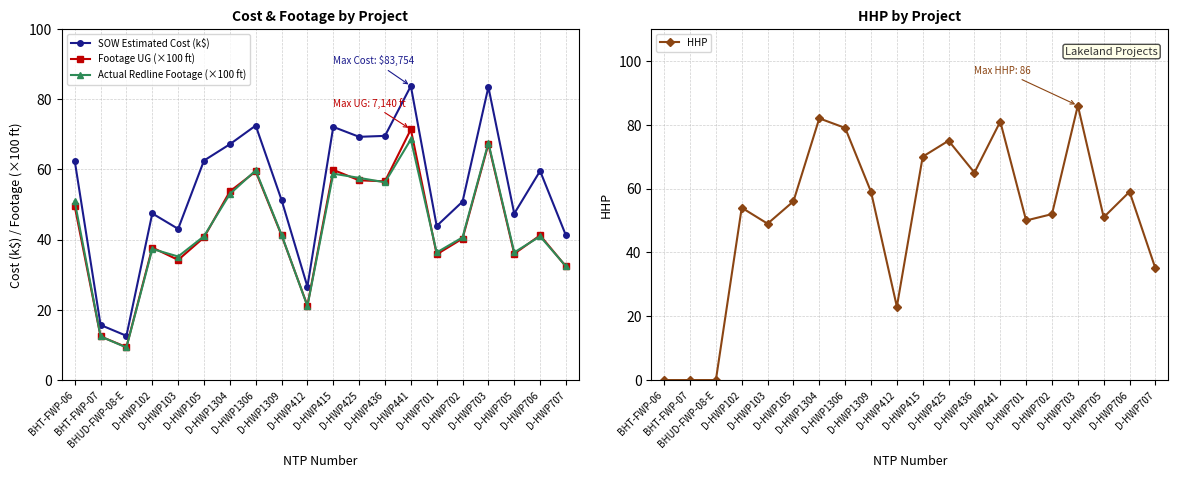

The SOW Estimated Cost (k$) series shows 18.2 at D-HWP103. True or false?

False